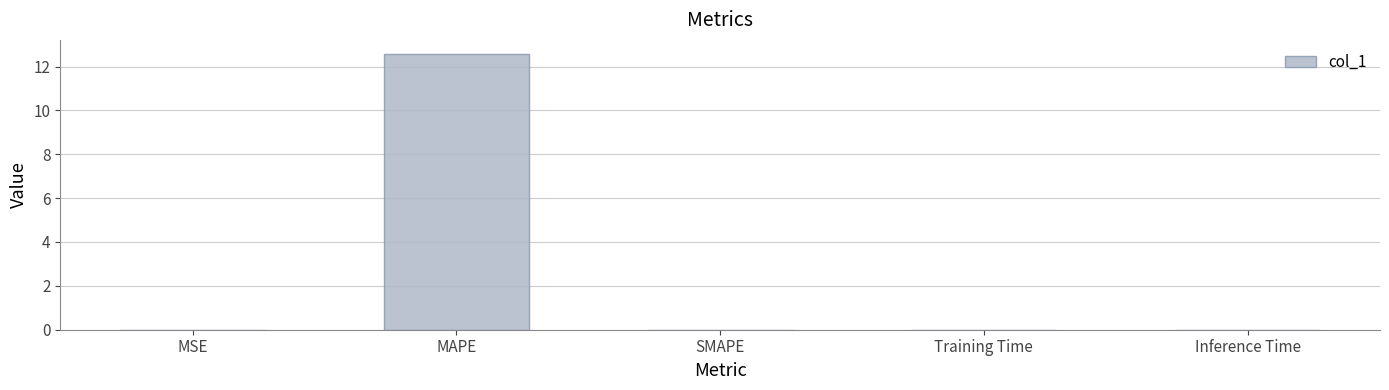

What is the greatest value displayed?

12.6